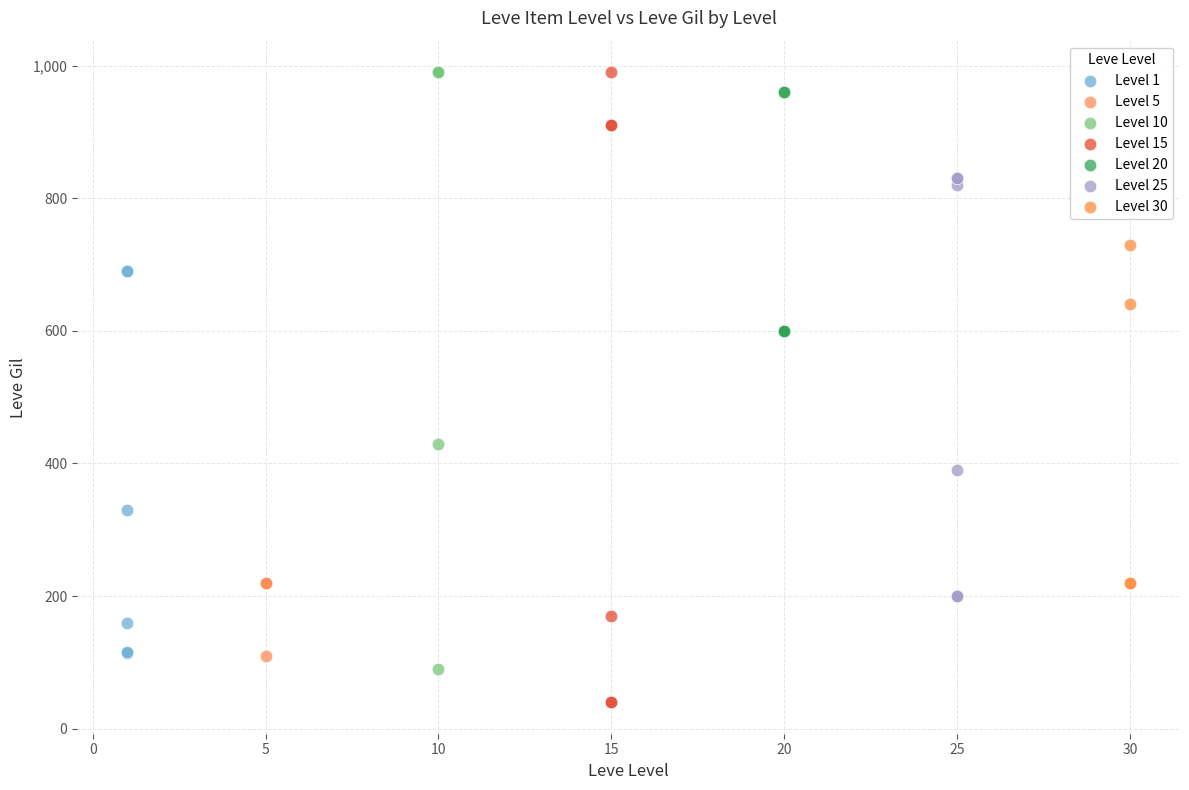

Which series has the largest Y range (max minus min)?

Level 15